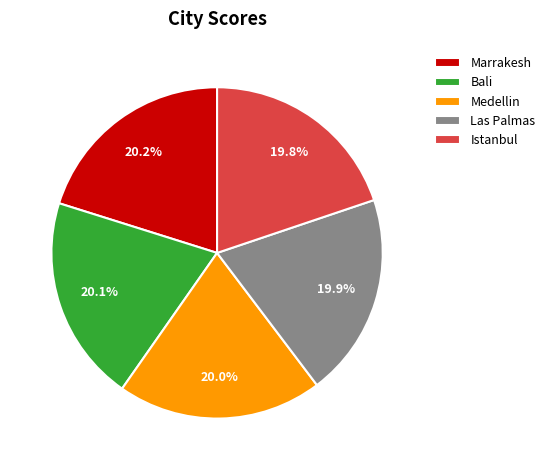

How many slices are in this pie chart?

5